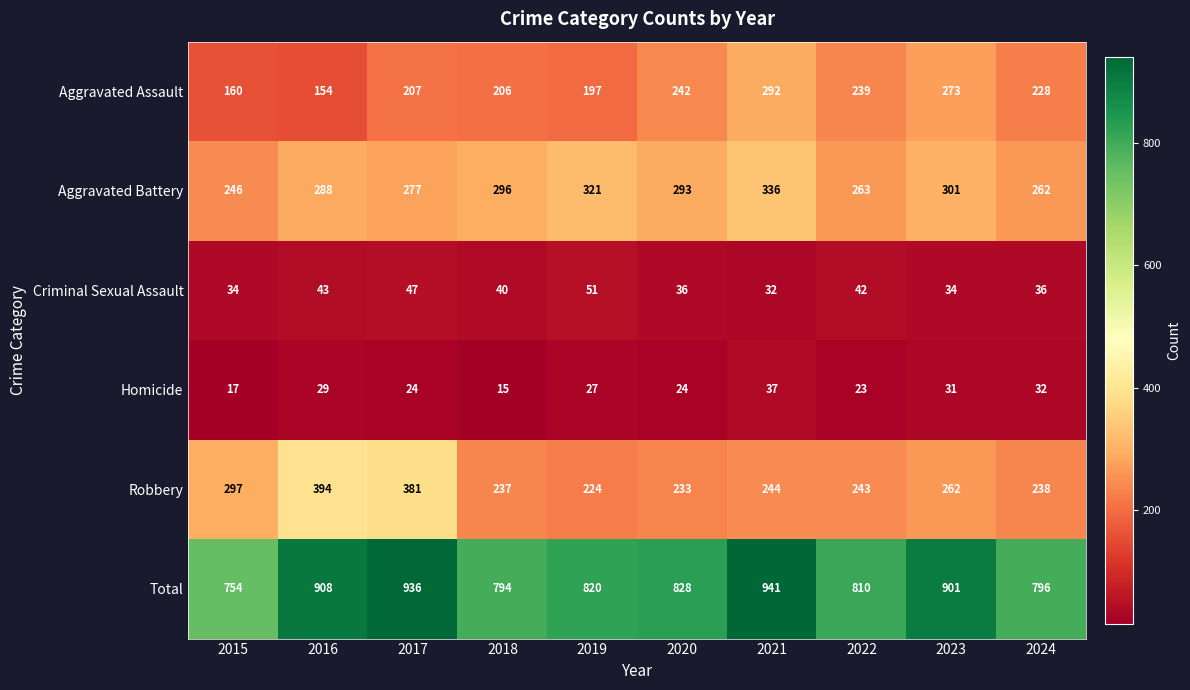

What is the difference between the Total values at 2021 and 2024?

145